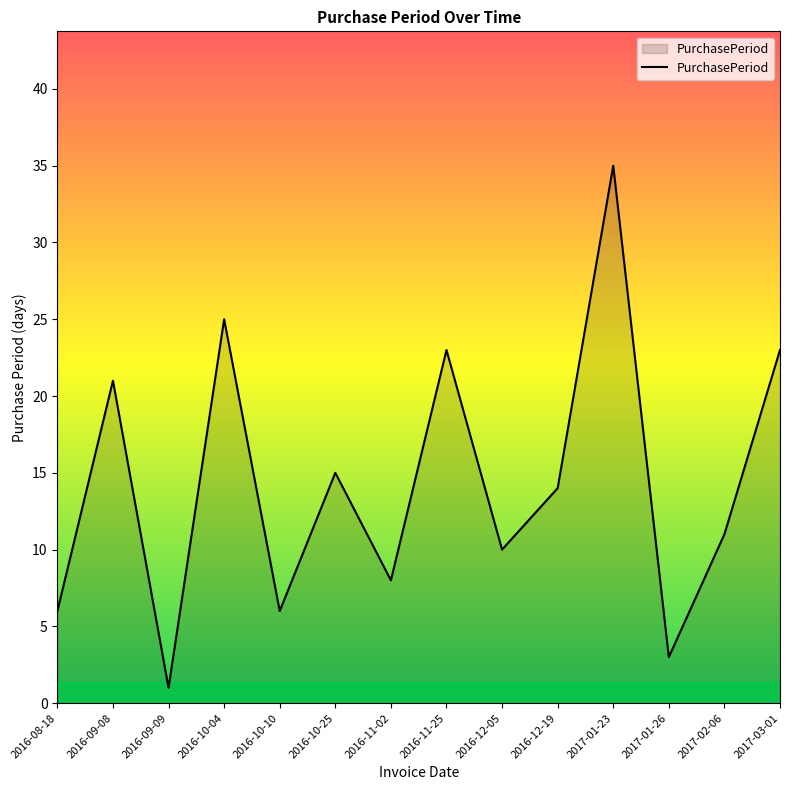

What position from the right is 2016-11-02?

8